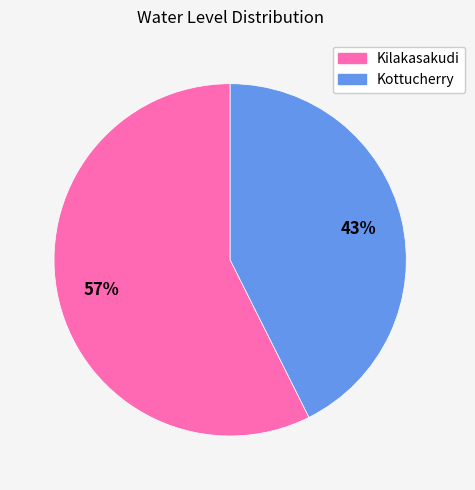

The Kilakasakudi slice represents 72% of the pie. True or false?

False